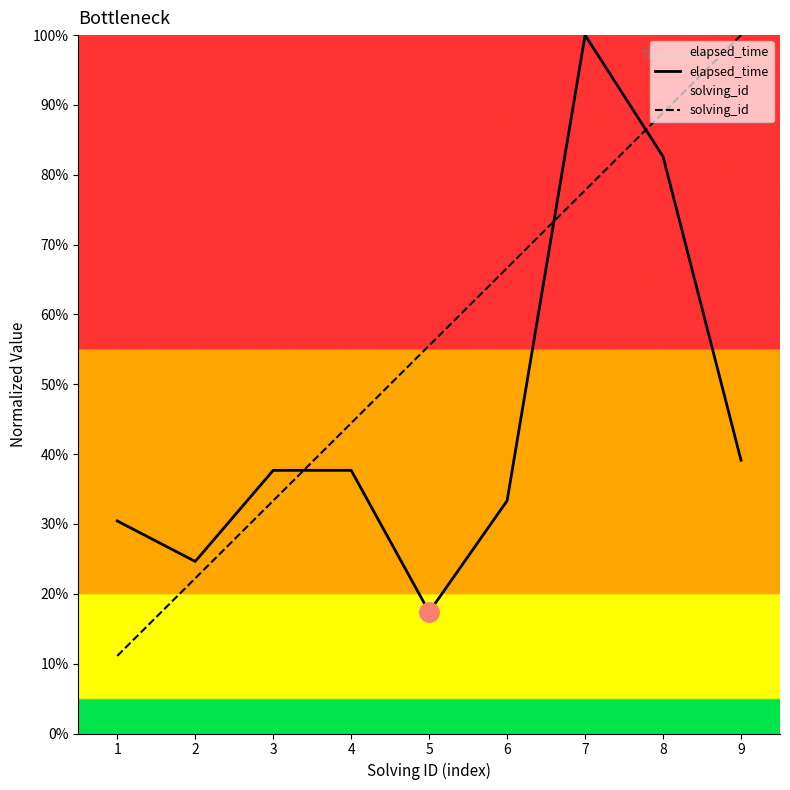

What is the value of the solving_id point at the 2nd from the left?

22.2